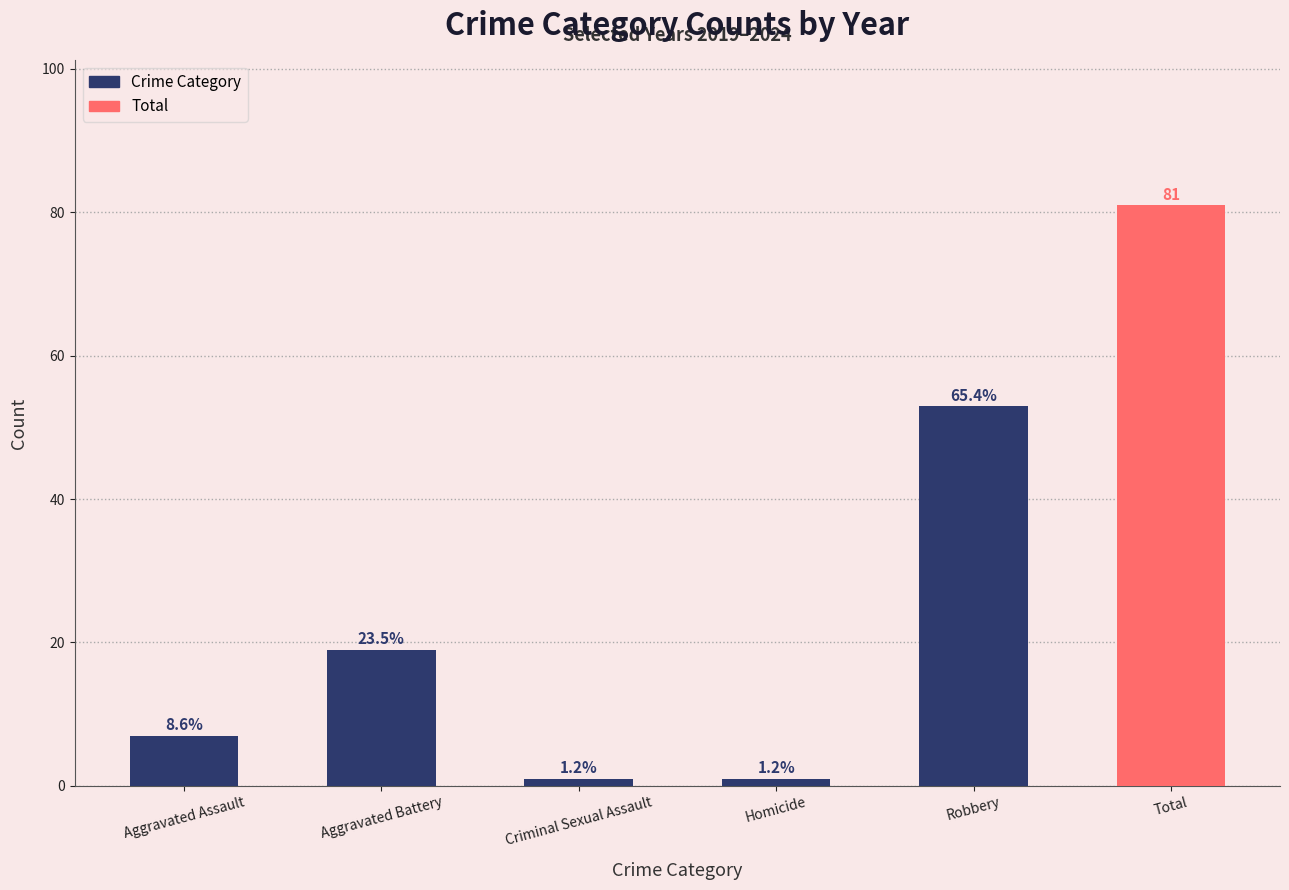

Does the chart contain any negative values?

No